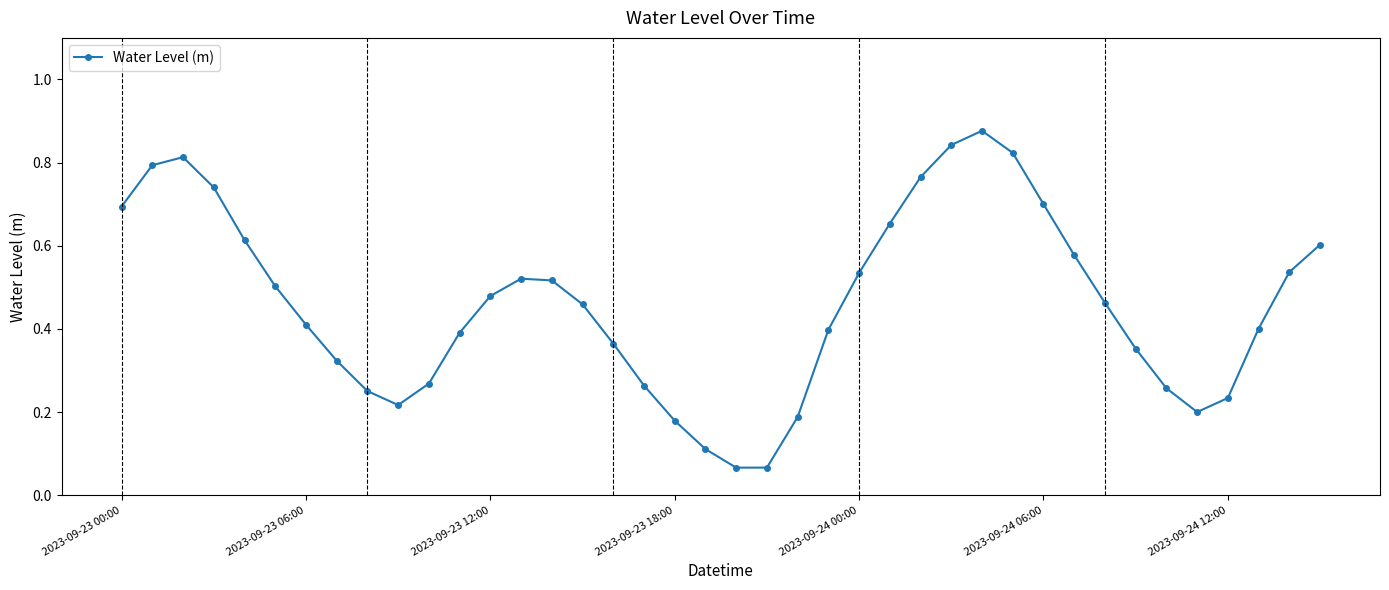

How many points are higher than both their immediate neighbors (excluding endpoints)?

3